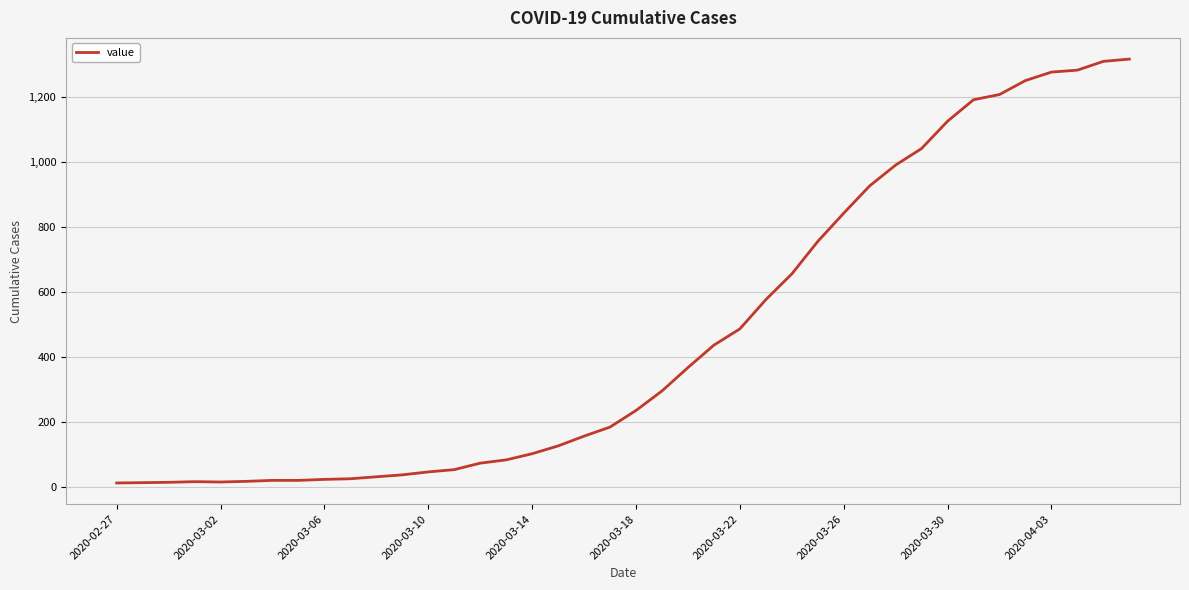

What is the maximum value shown in the chart?

1317